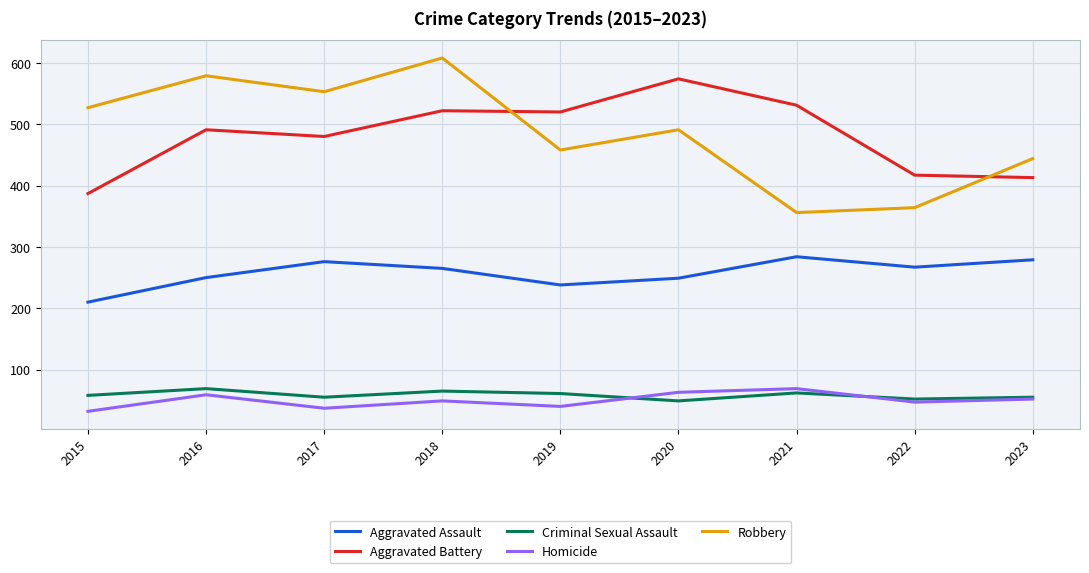

Does the chart have visible grid lines?

Yes